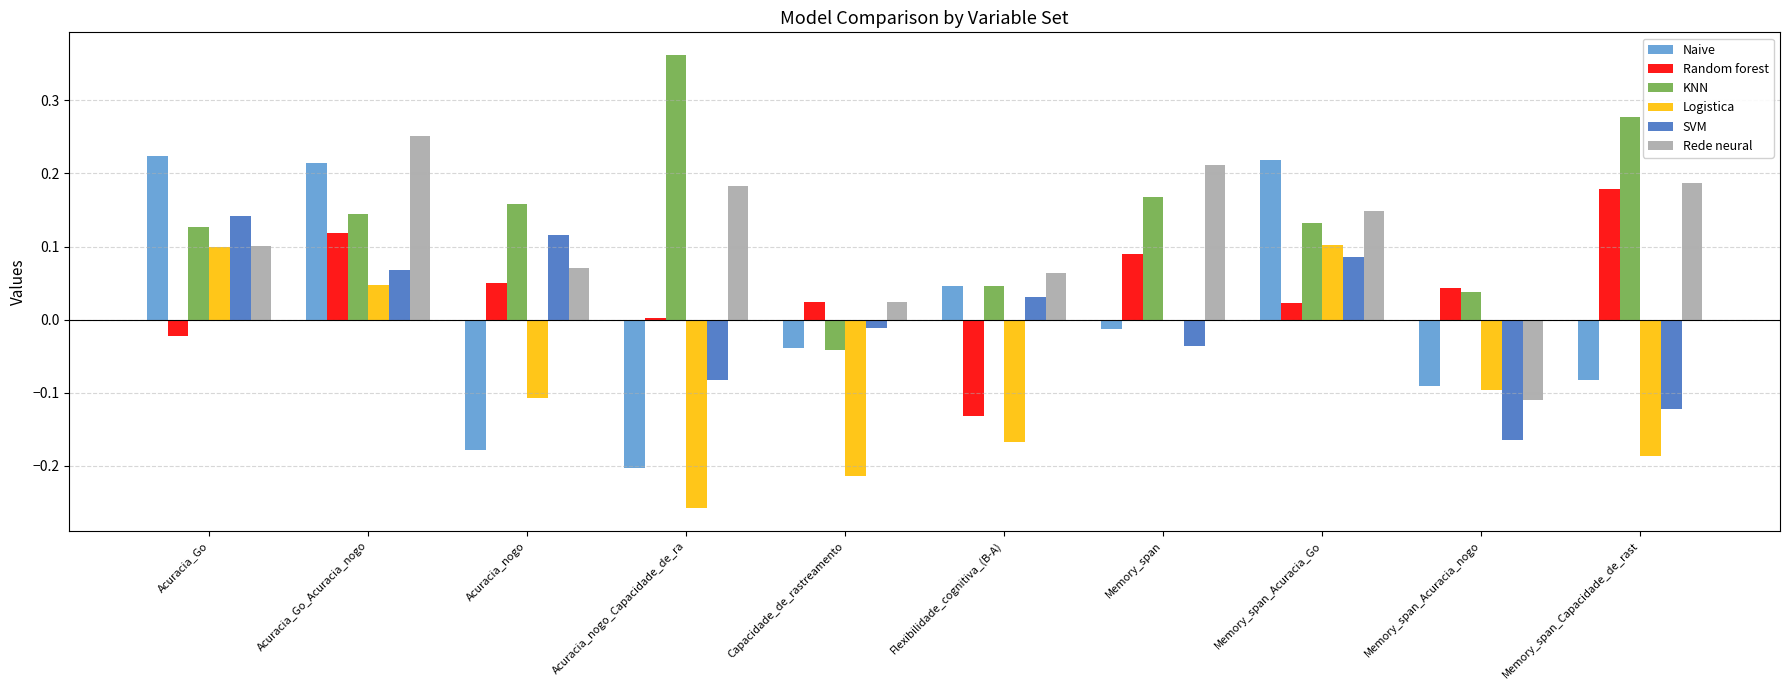

Which series has the largest total across all categories?

KNN